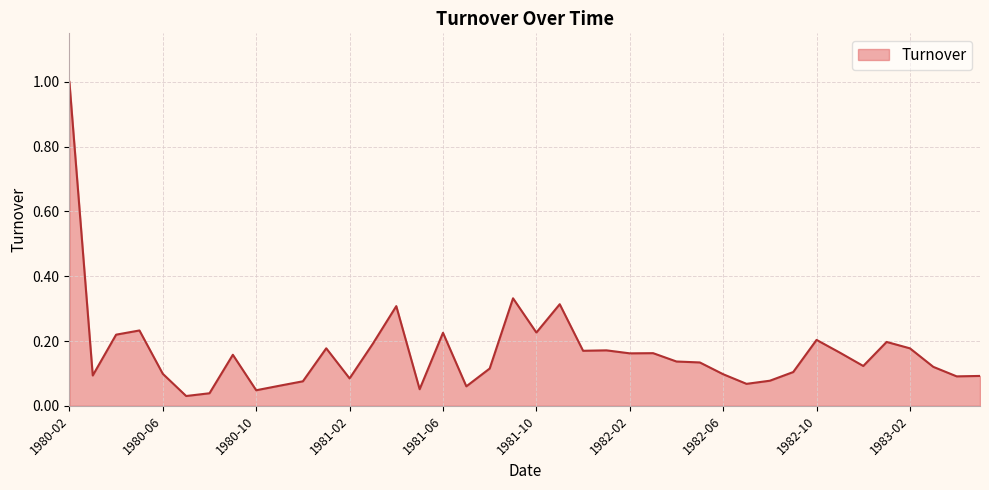

Count the number of data series in this chart.

1